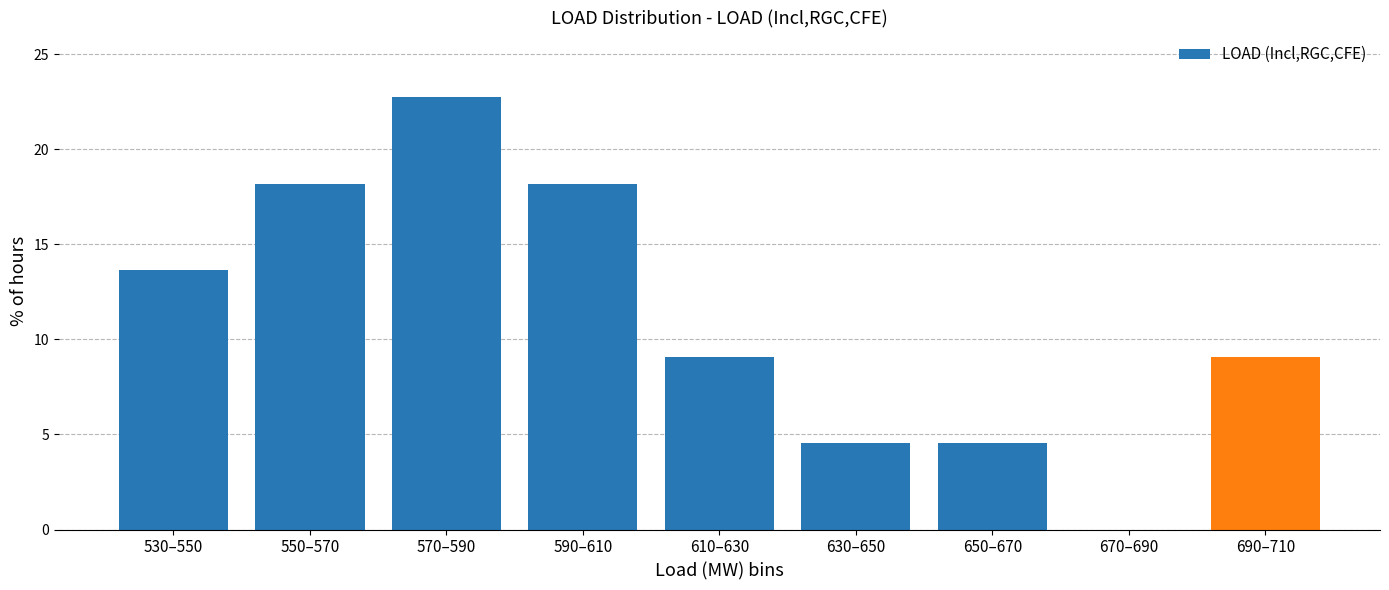

Reading left to right, what are all the values shown in this chart?

530–550=13.6	550–570=18.2	570–590=22.7	590–610=18.2	610–630=9.1	630–650=4.5	650–670=4.5	670–690=0.0	690–710=9.1